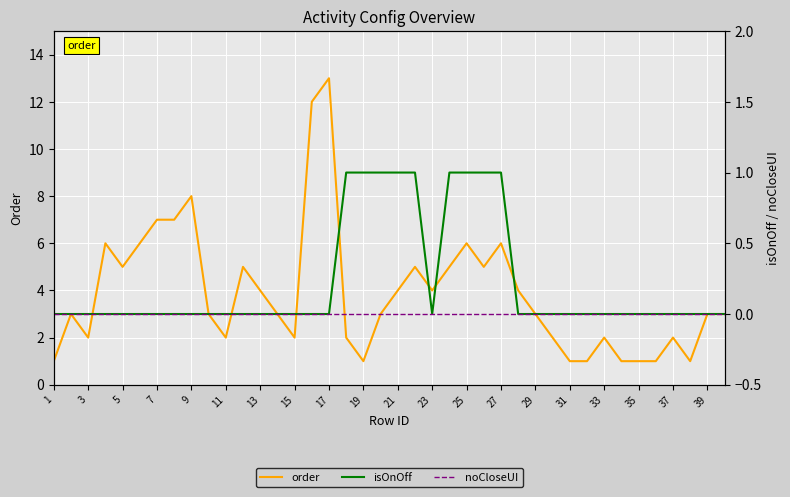

True or false: isOnOff has more than 1 interior local peaks.

False